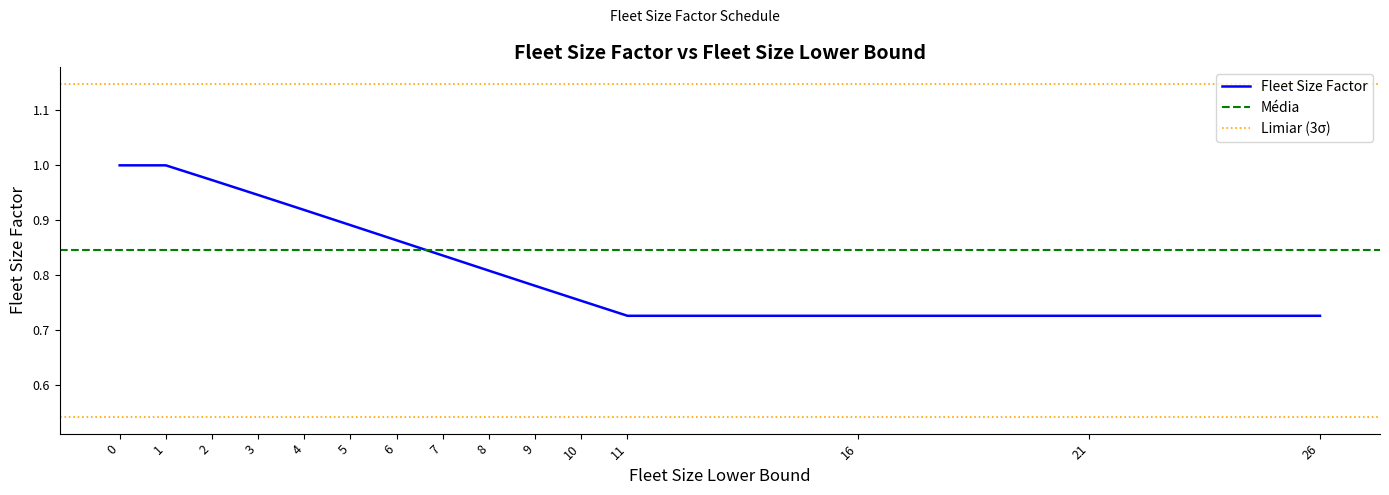

Is it true that the value at 7 is 0.5?

False